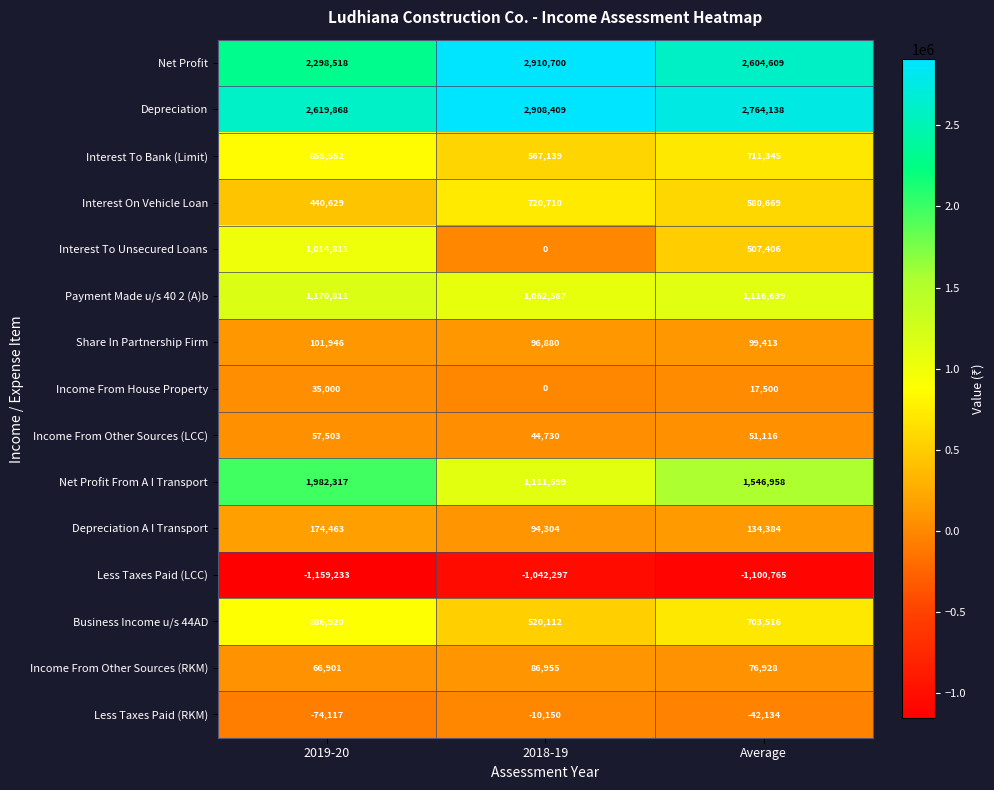

What is the maximum value for Depreciation A I Transport?

174463